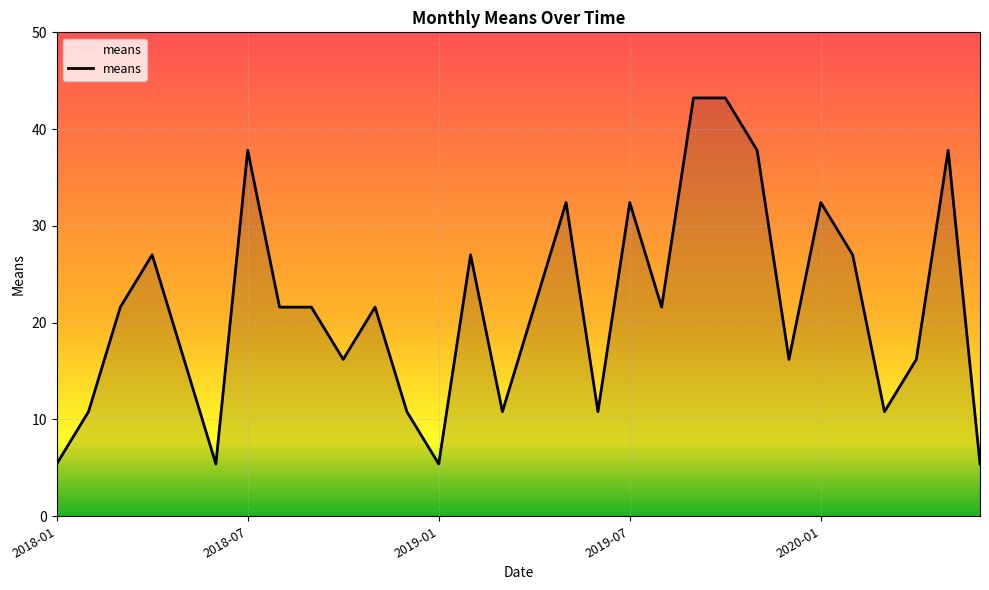

What is the minimum value shown in the chart?

5.4